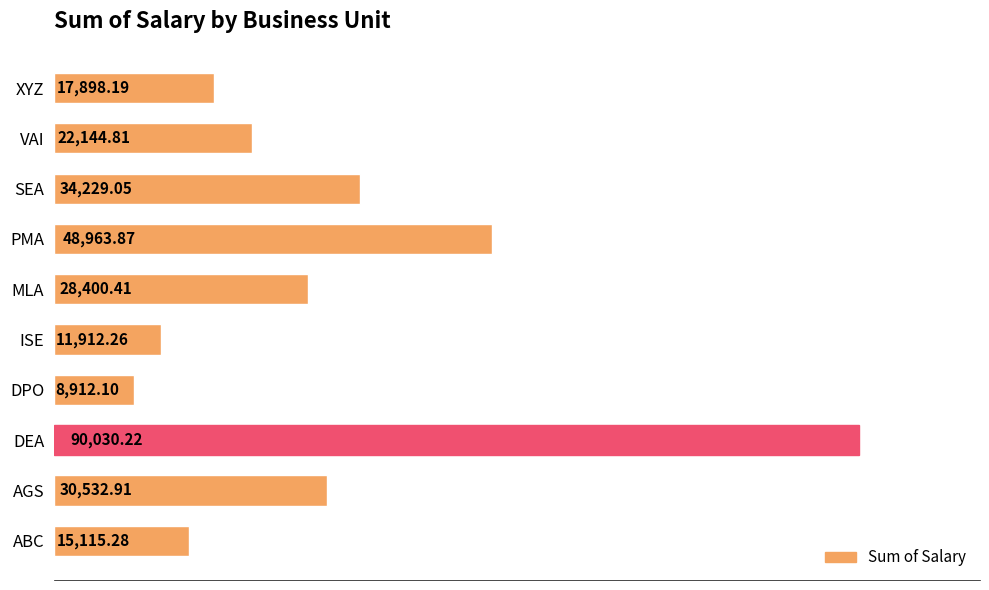

Approximately how many times larger is the value at ABC compared to DPO?

1.7